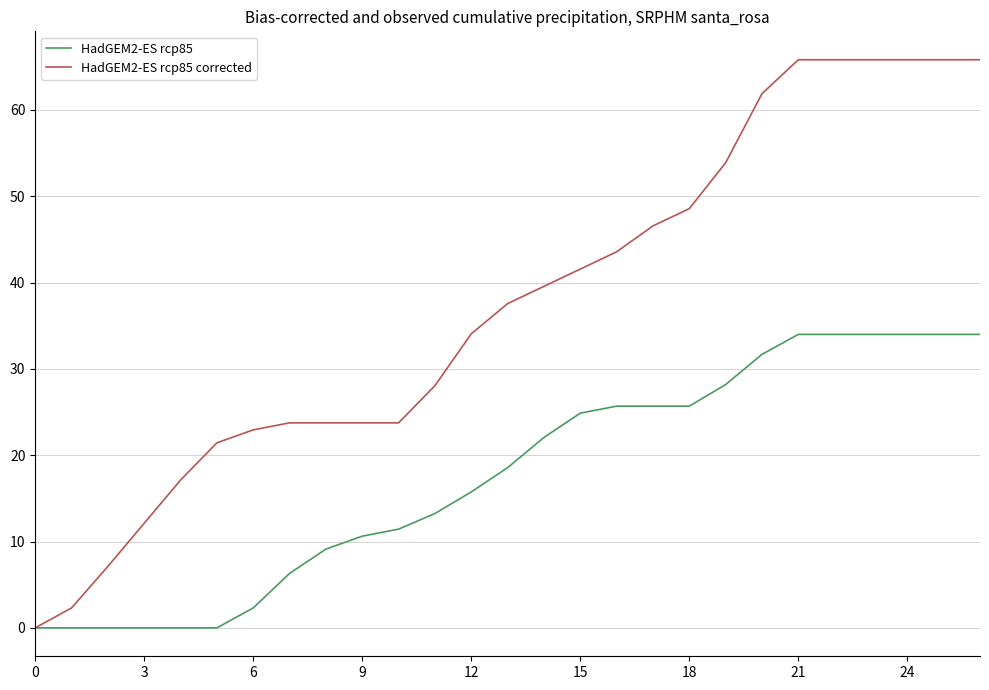

Which series has the largest total across all categories?

HadGEM2-ES rcp85 corrected